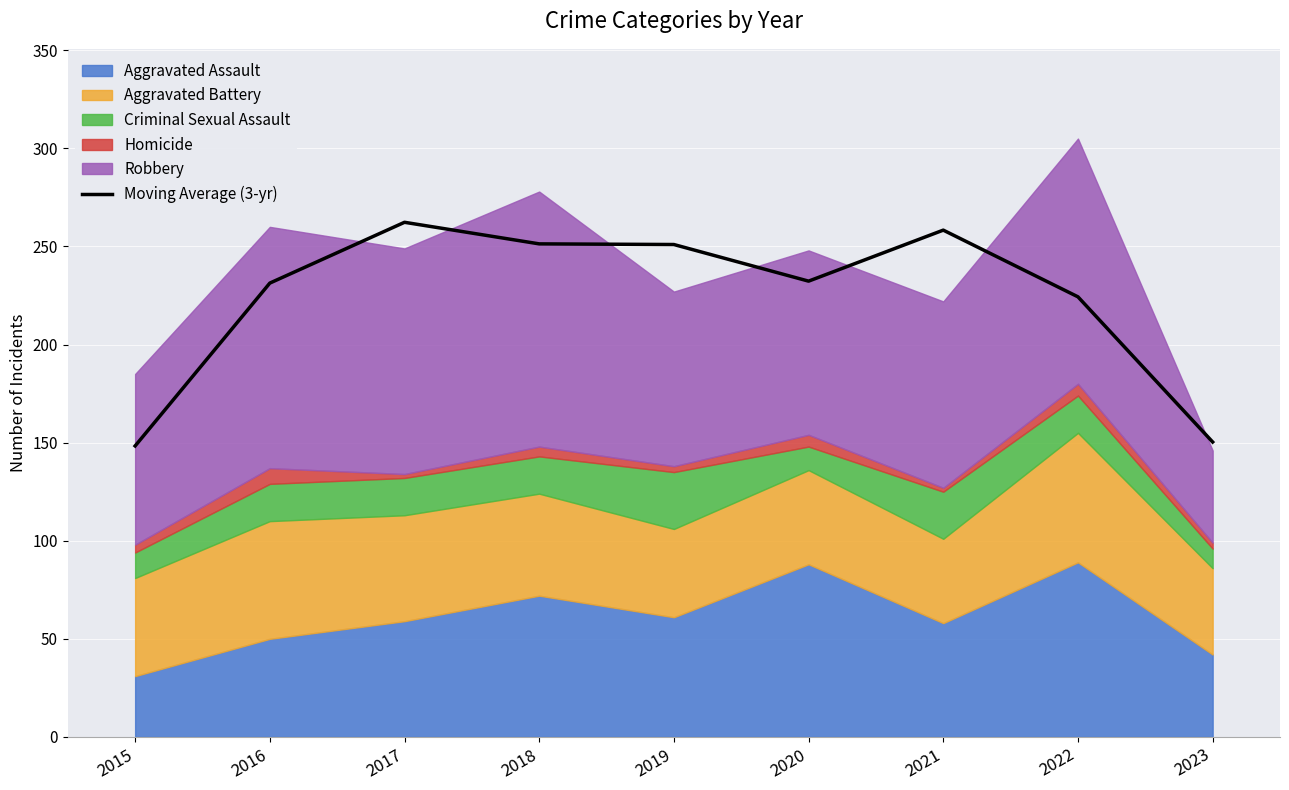

What is the value of the 1st point from the left?

148.3